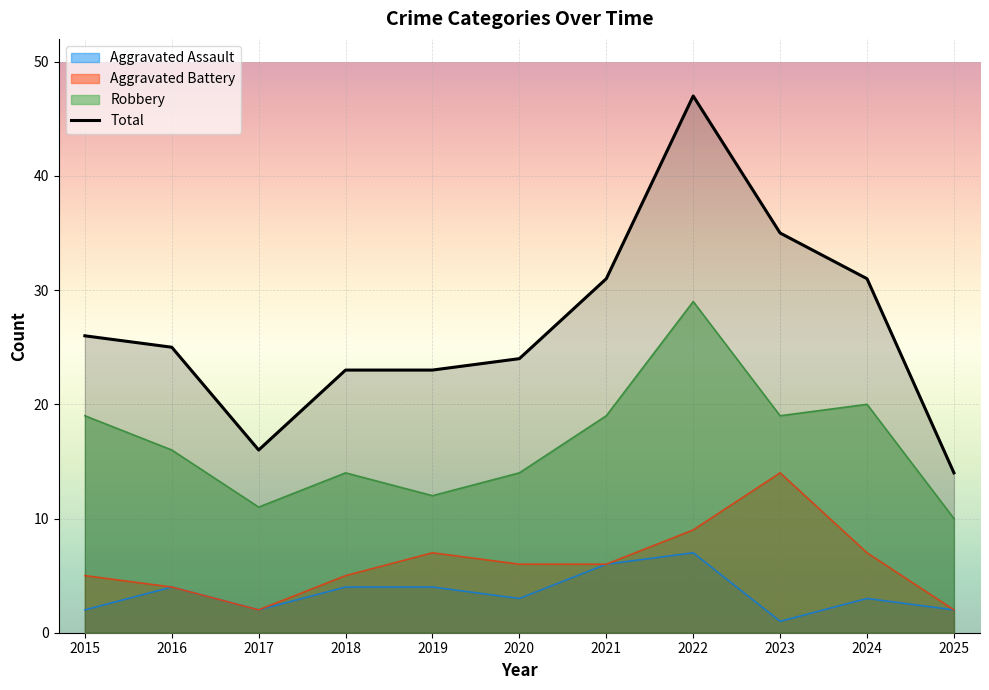

How many data points are above 25?

5